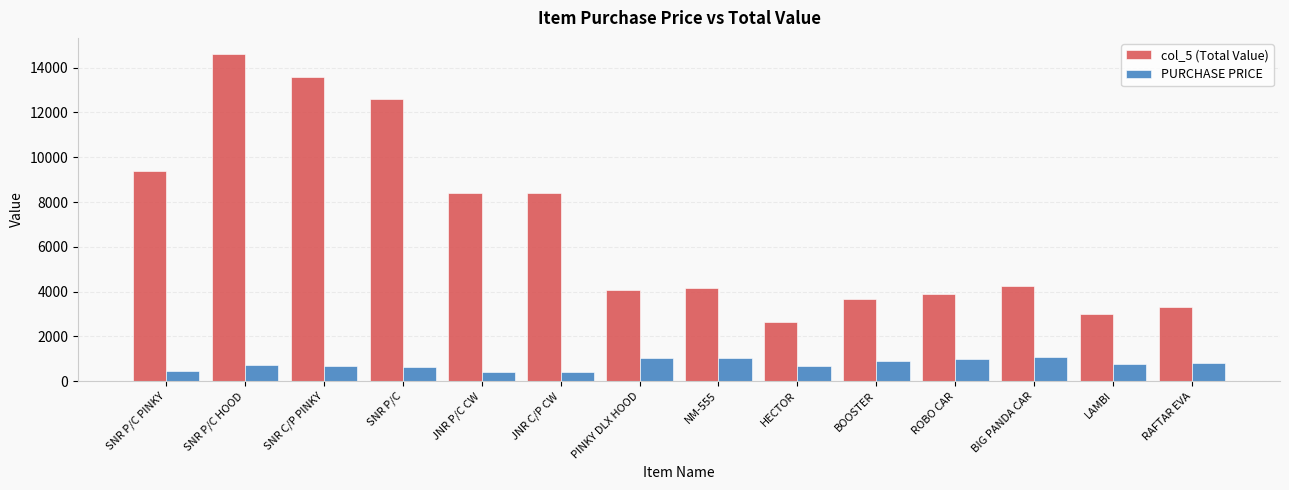

Where does the col_5 (Total Value) series first go above 4240?

SNR P/C PINKY